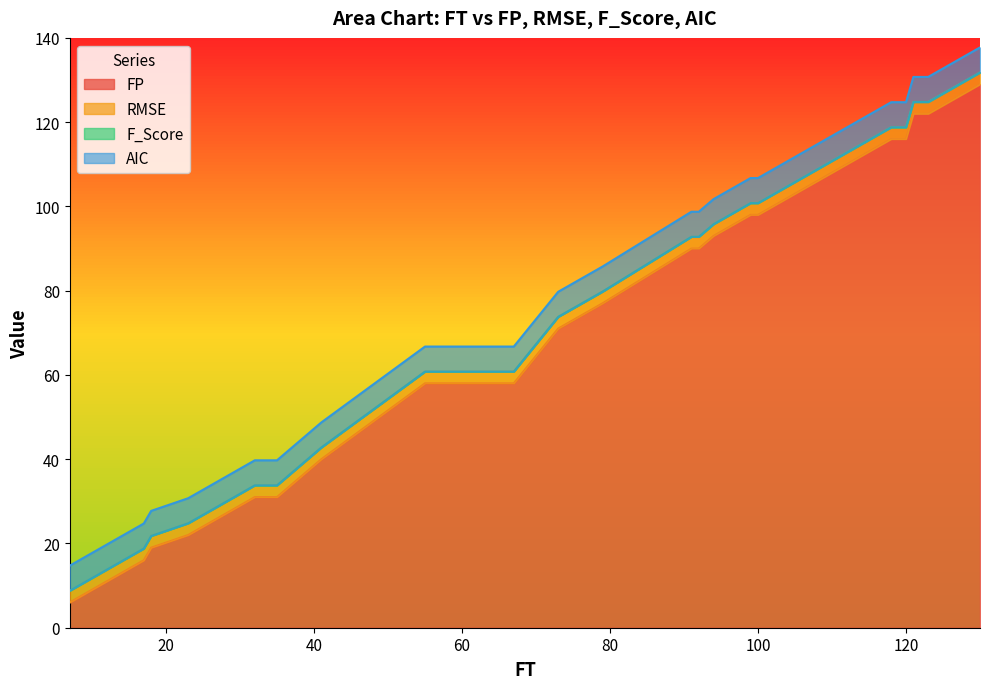

How many distinct data groups are displayed?

4